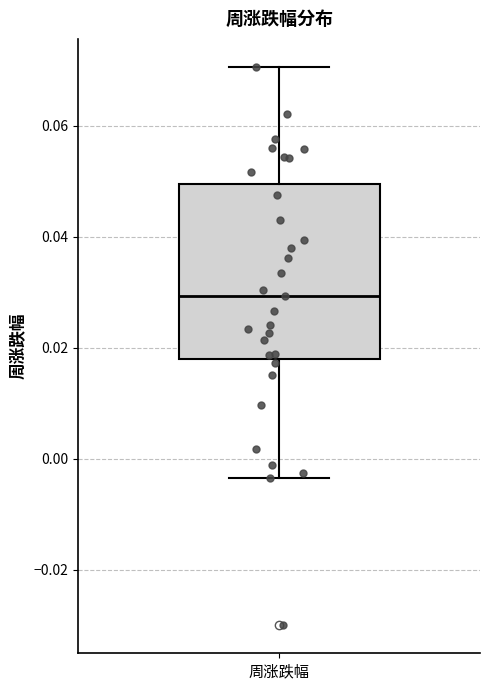

Transcribe this box plot: give where the median line is, the range the box spans, and where the two whiskers end, as read against the y-axis. The values are not printed on the chart, so give them approximately, as read against the axis.

median 0.030, box 0.018 to 0.050, whiskers -0.004 to 0.070